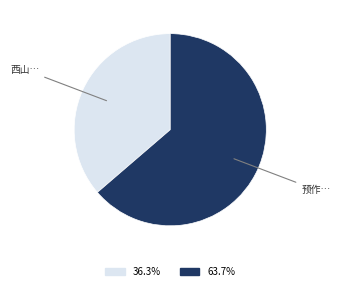

How many slices are in this pie chart?

2